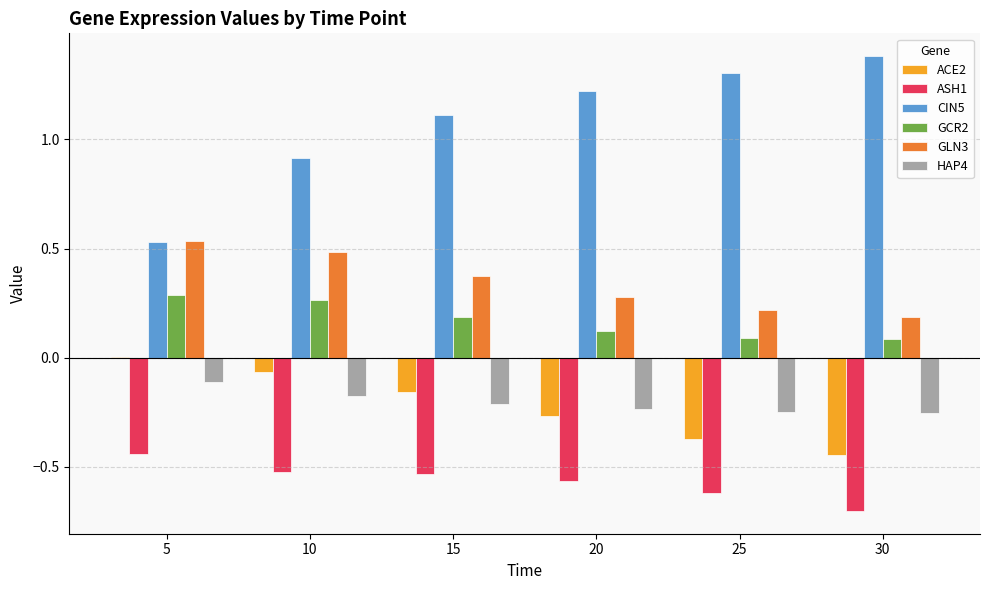

The value of ACE2 at 25 is -0.2. True or false?

False